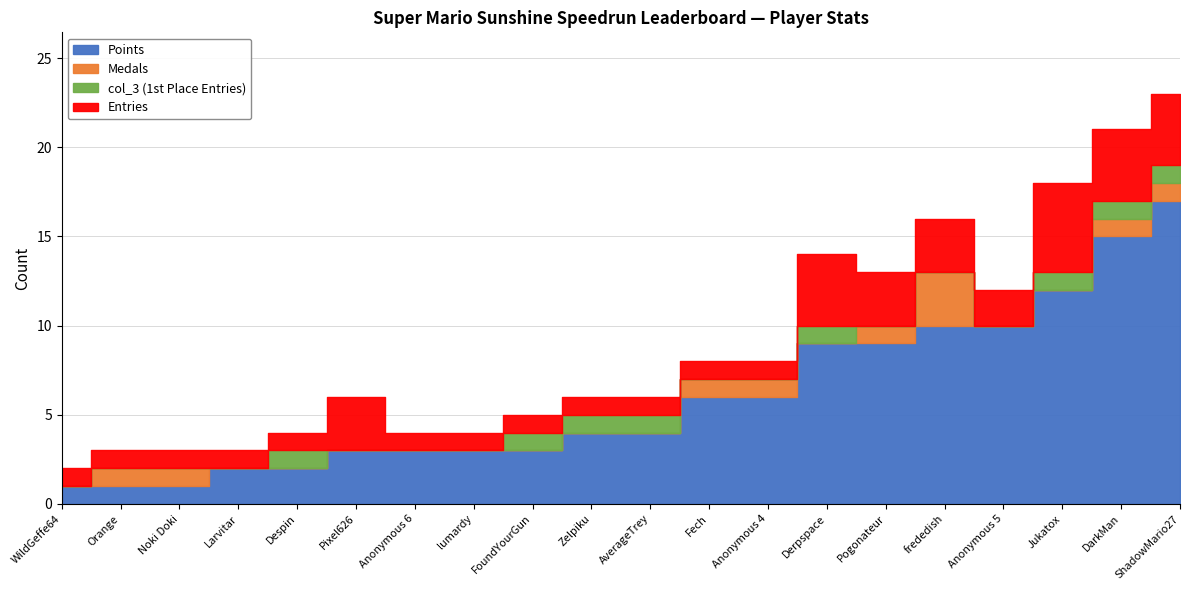

What is the difference between the second highest and second lowest values in the col_4 series?

3